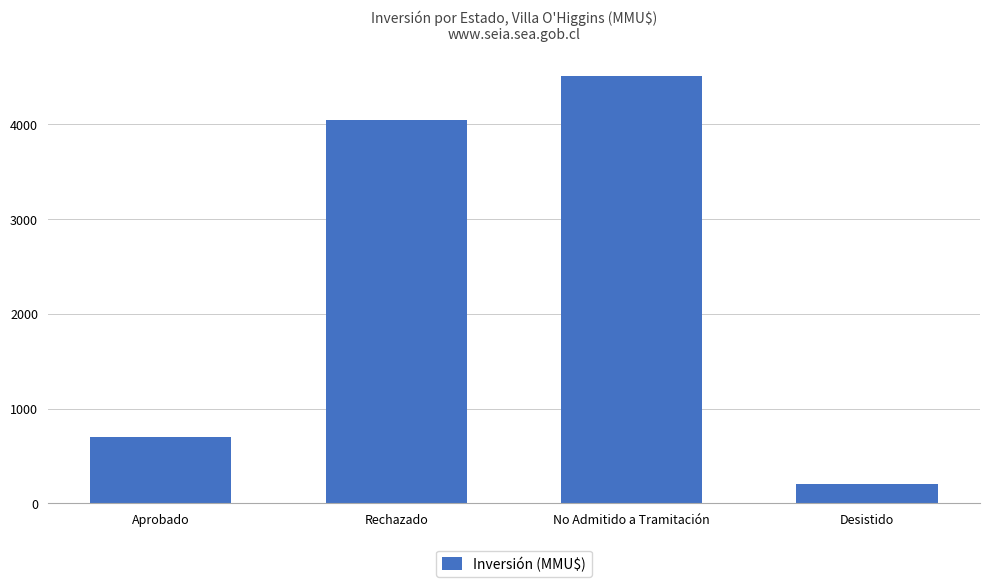

Reading left to right, what are all the values shown in this chart?

Aprobado=701.0	Rechazado=4044.2	No Admitido a Tramitación=4510.0	Desistido=200.0